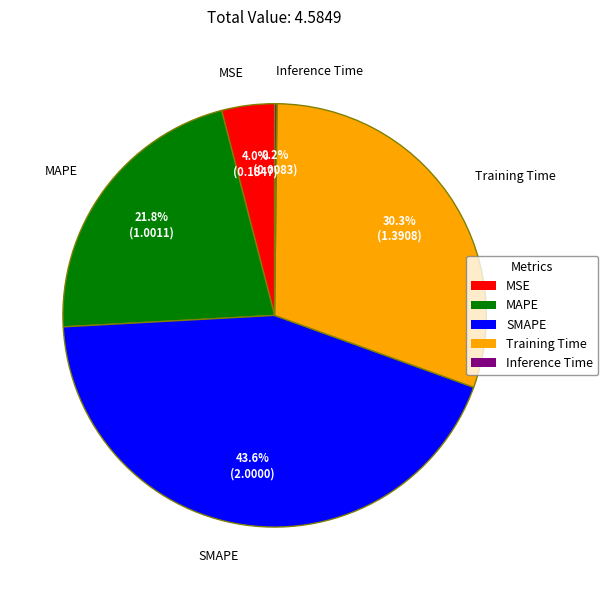

What is the largest slice in the pie chart?

SMAPE